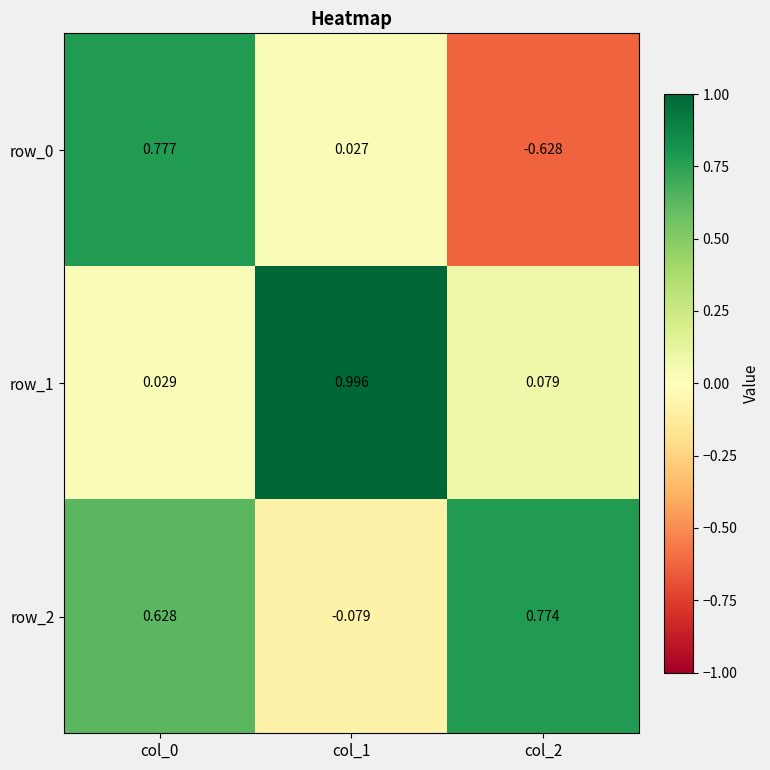

Where is row_0 nearest to the value 0?

col_1